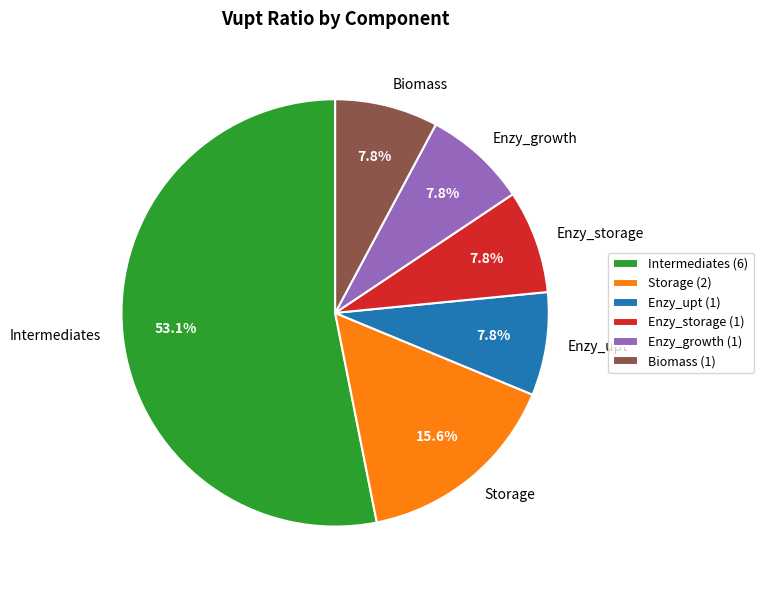

To the nearest percent, what is the combined percentage of Storage and Intermediates?

69%